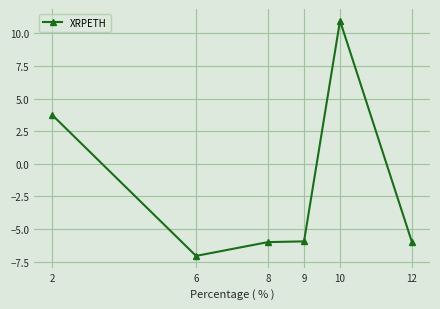

What is the minimum value shown in the chart?

-7.1